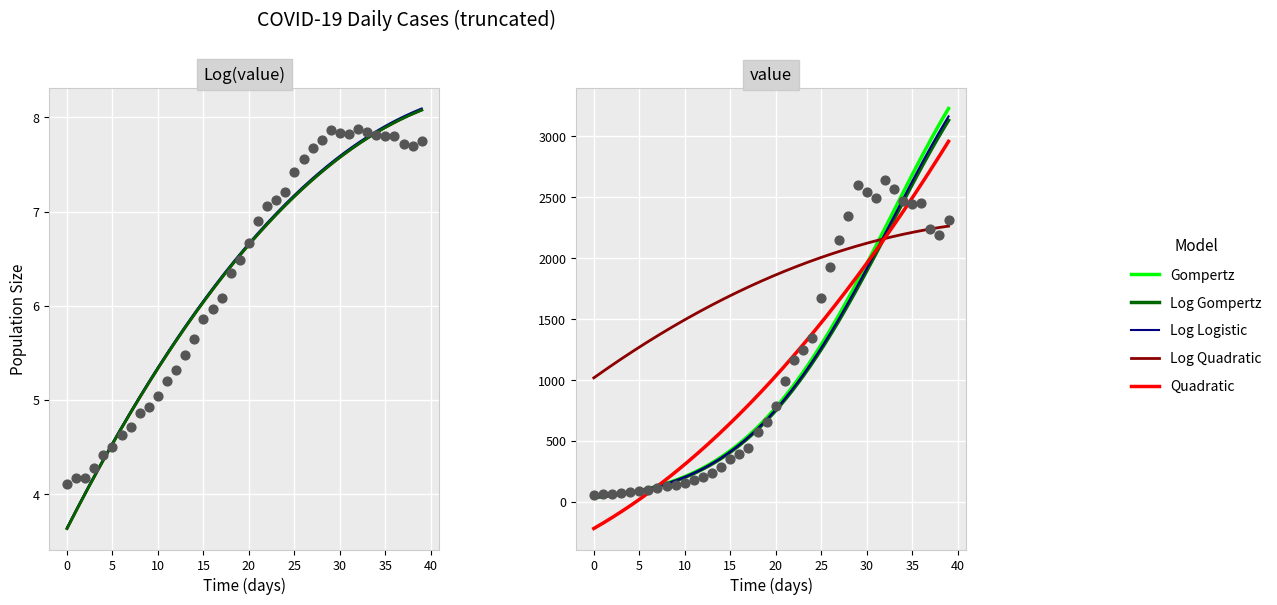

Approximately how many times larger is the value at 15 compared to 0?

5.8